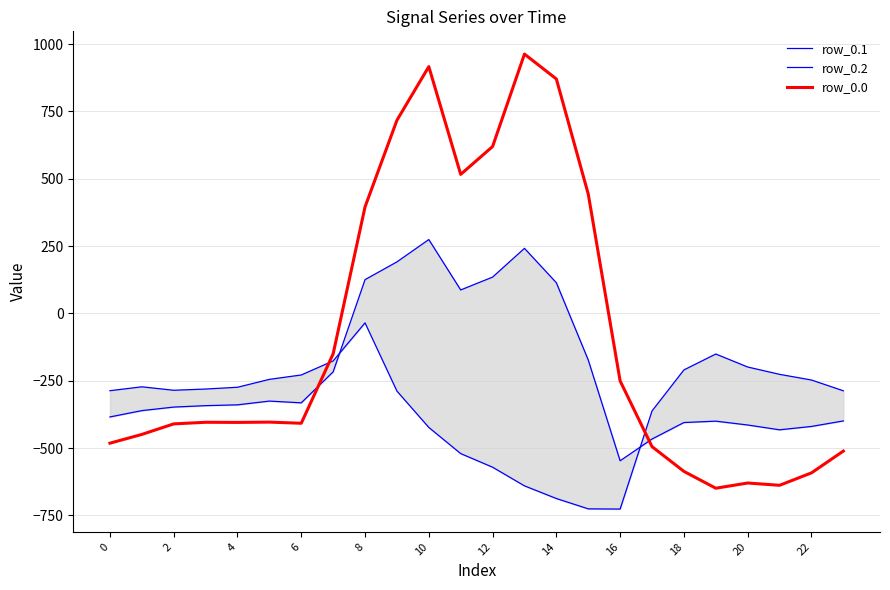

True or false: row_0.2 has a value of -159.7 at 13.

False